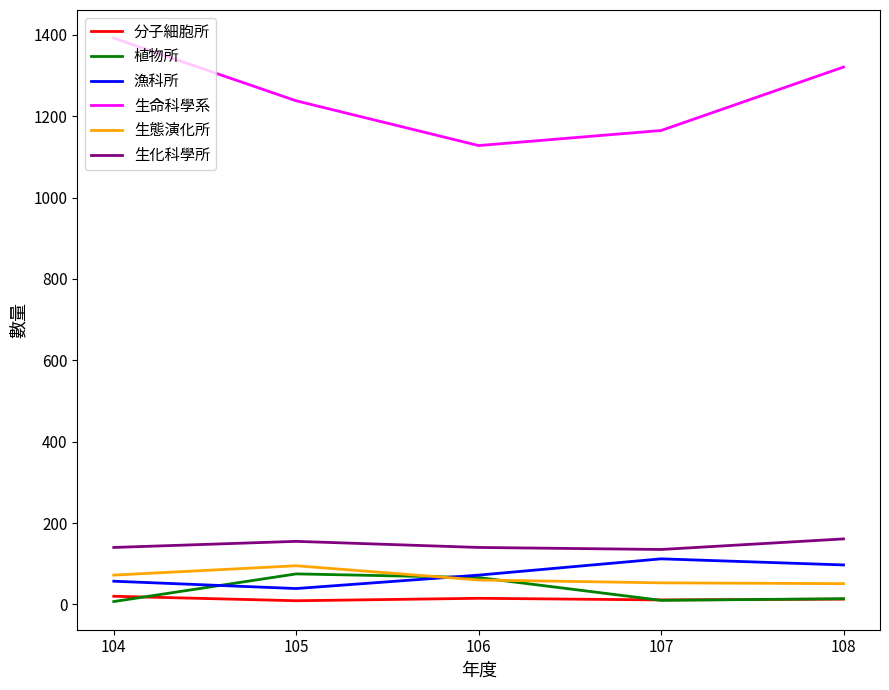

How many intersections are there between 植物所 and 生態演化所?

2